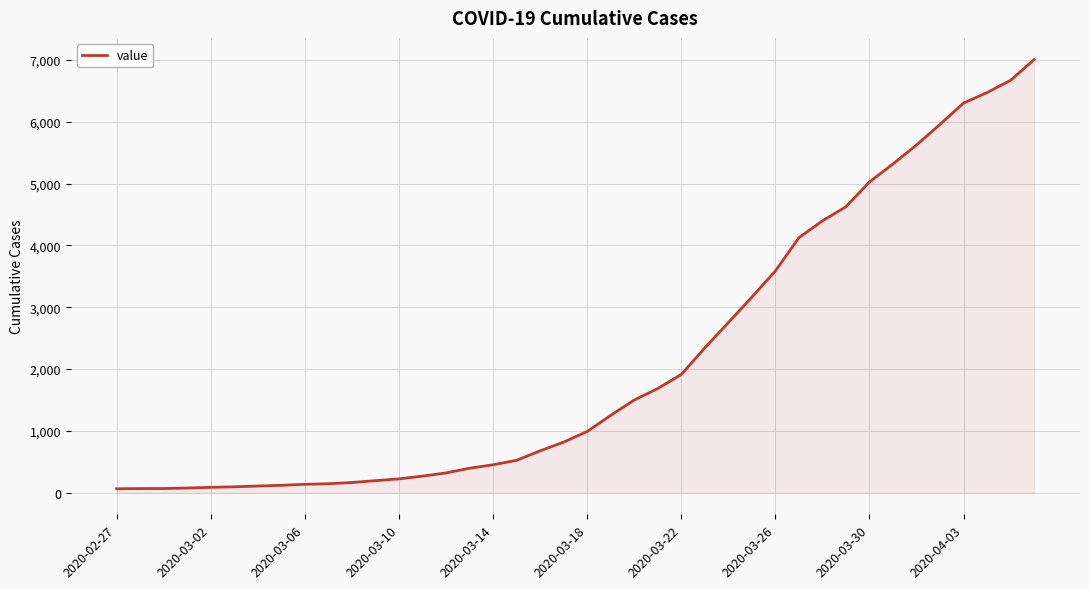

What is the difference between the maximum and minimum values?

6944